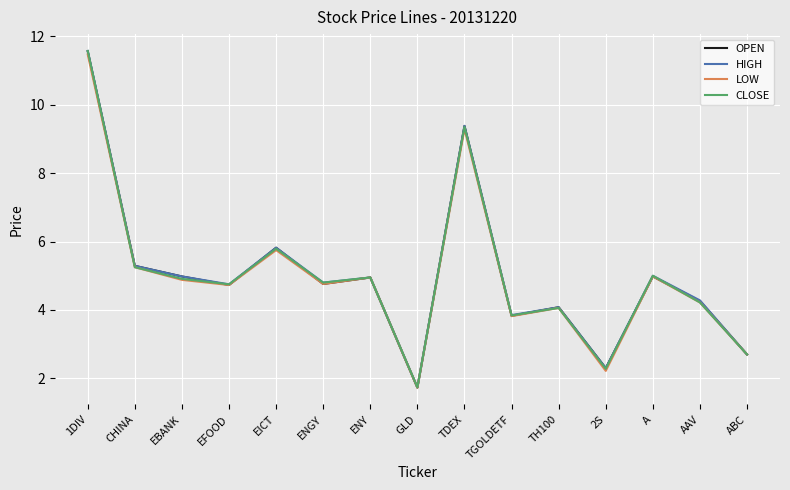

Where is OPEN nearest to the value 6?

EICT